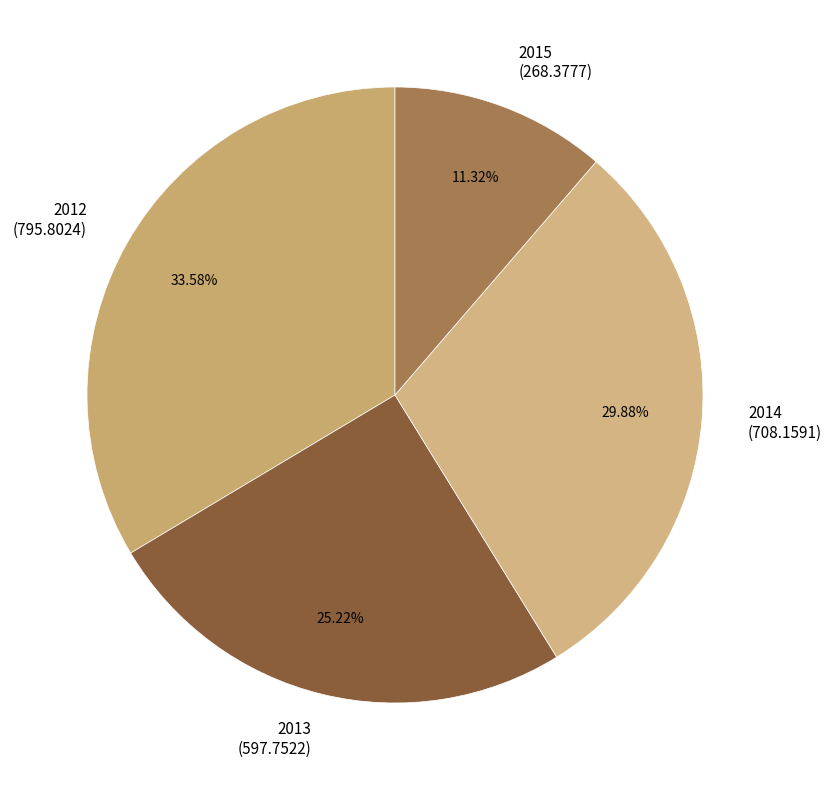

Is it true that 2015 is 17% of the pie?

False